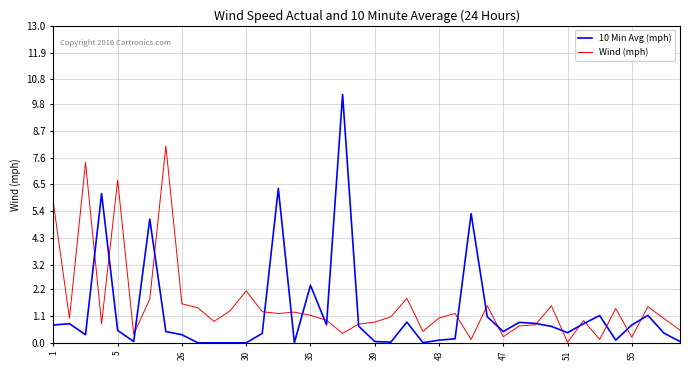

Which series has the widest spread of values?

10 Min Avg (mph)